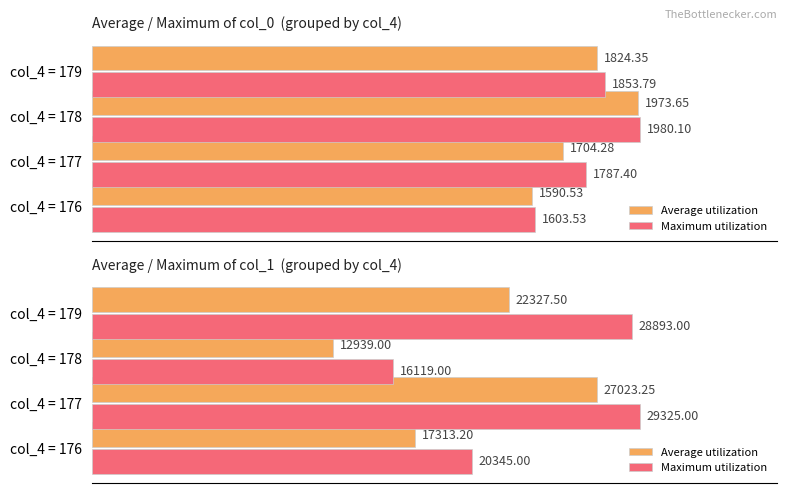

How many groups of bars are there?

4